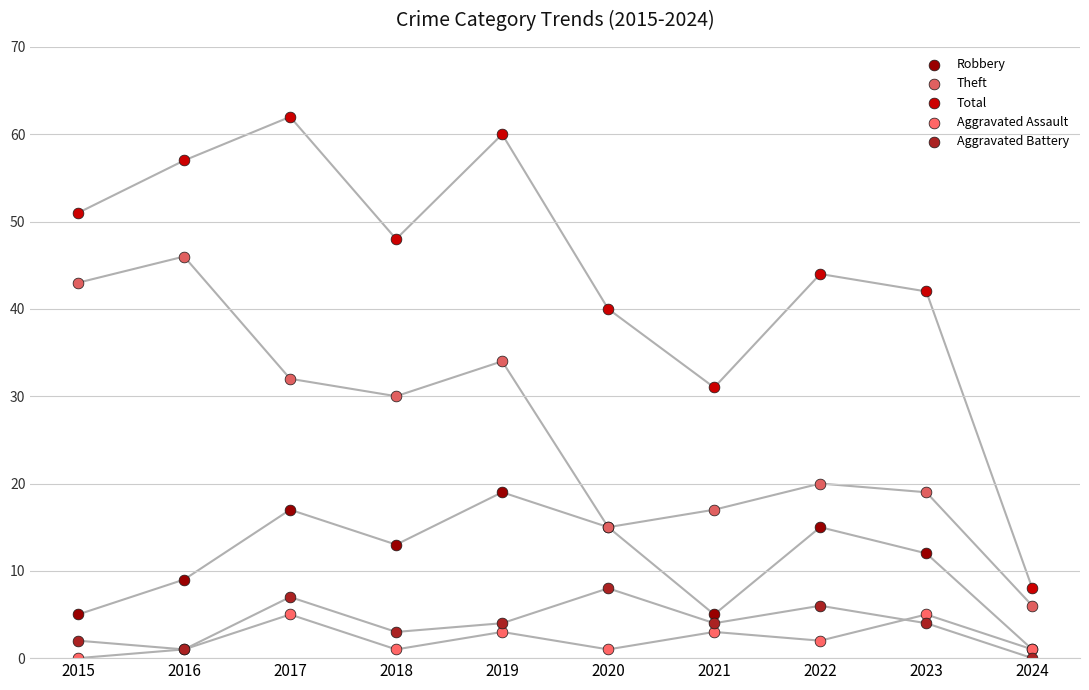

Which series has the largest Y range (max minus min)?

Total